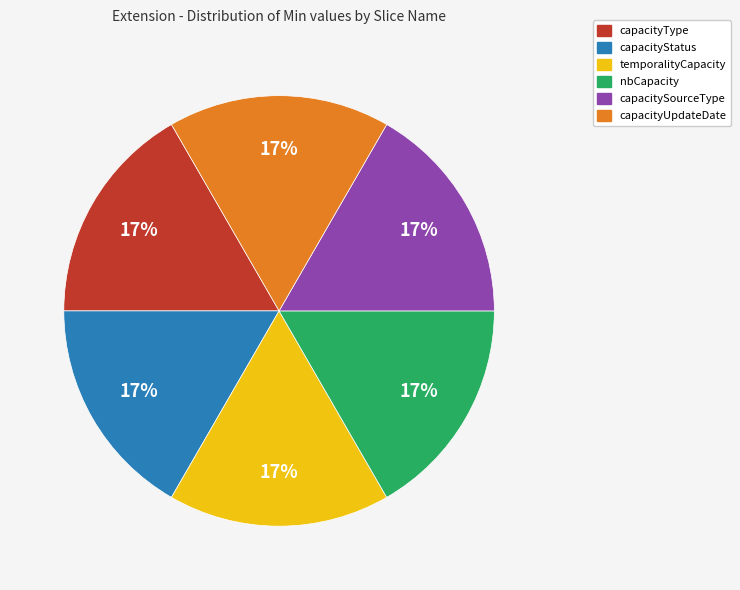

True or false: capacitySourceType accounts for 17% of the total.

True